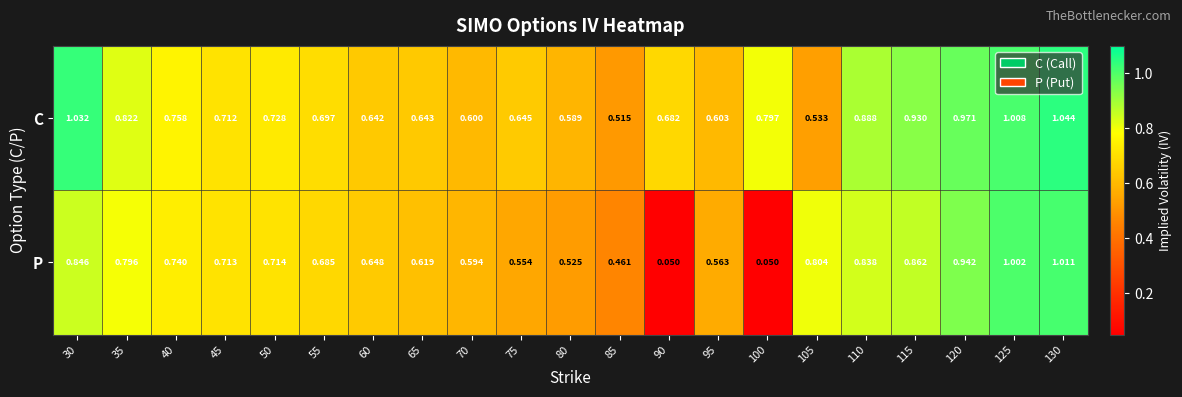

Which series has the widest spread of values?

P